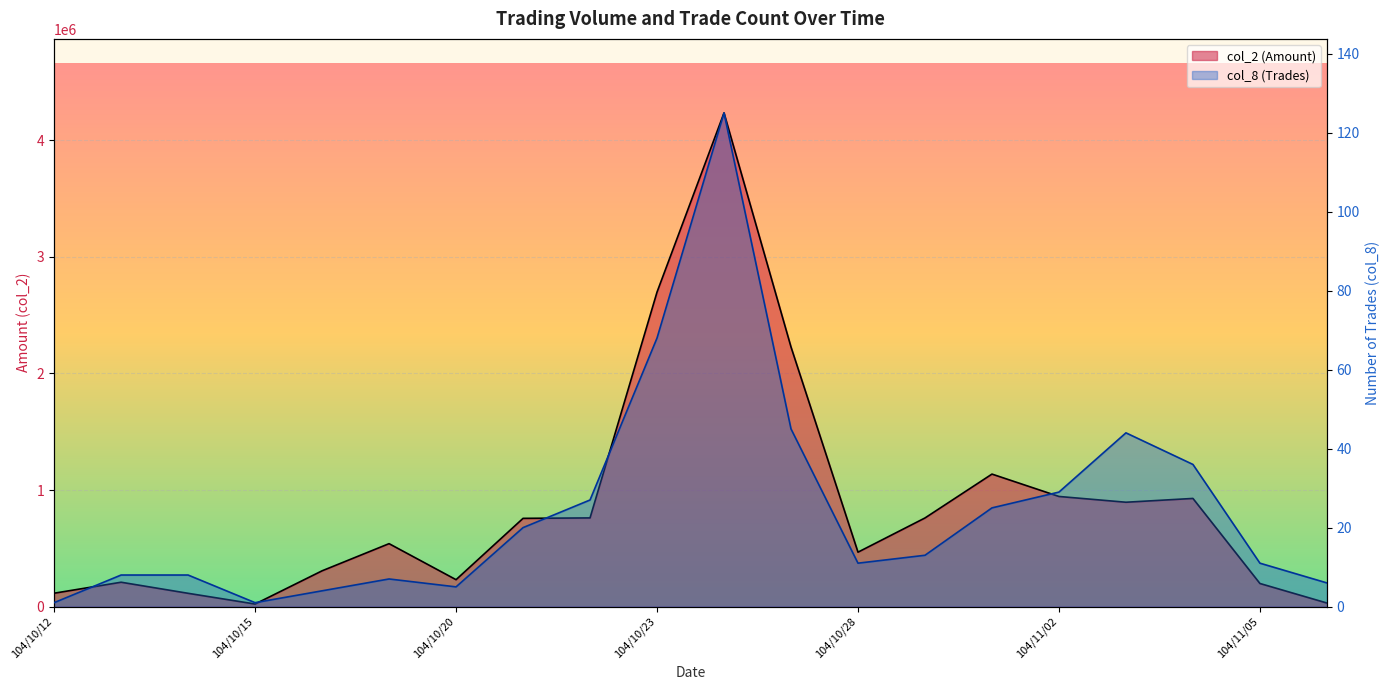

What is the sum of the col_8 (Trades) values at 104/10/22 and 104/10/13?

35